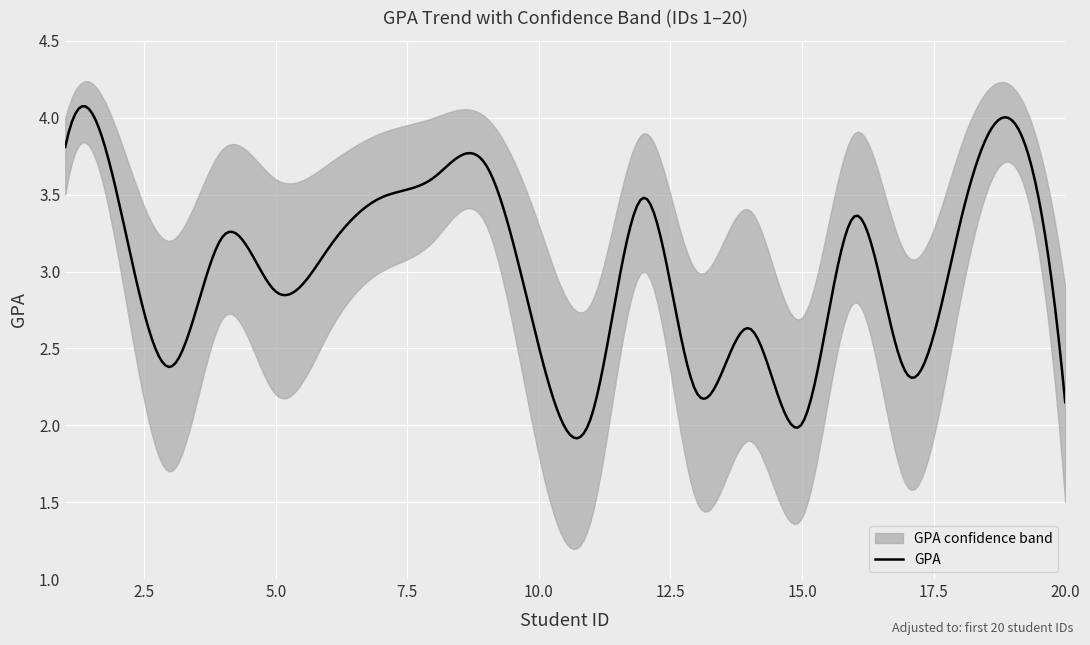

Which has a higher value, 15 or 19?

19